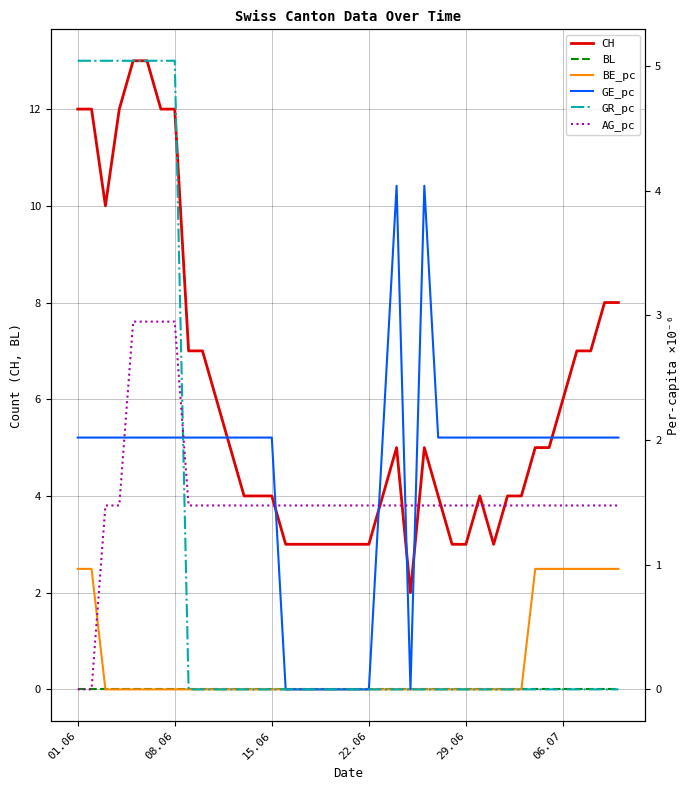

True or false: BL and CH intersect in this chart.

False